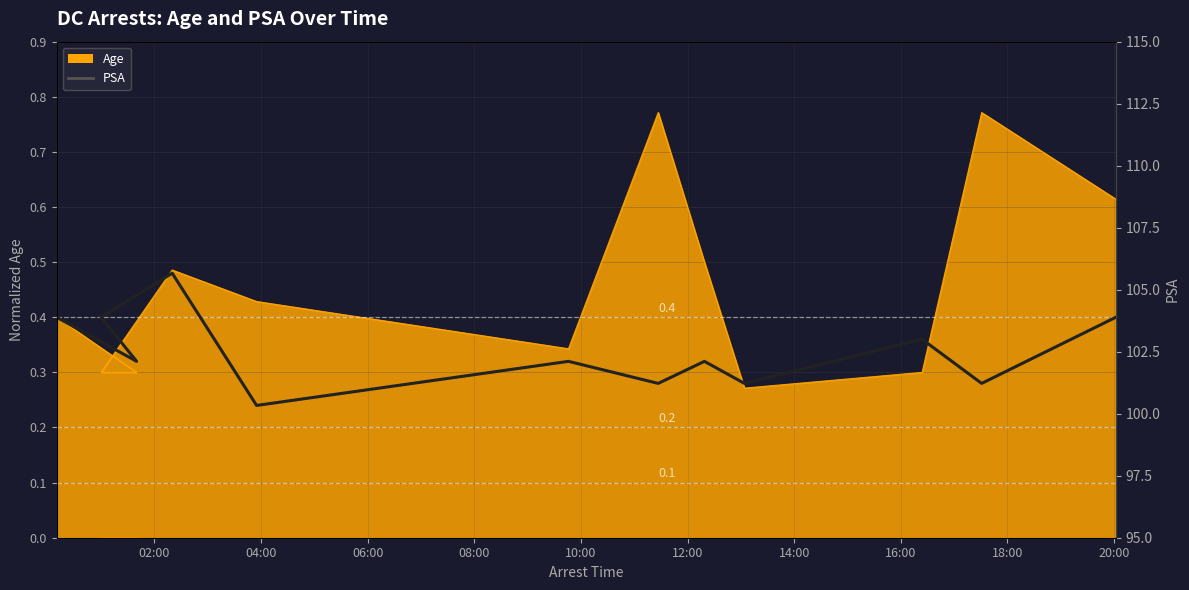

True or false: the data shows 0.3 at 12:00.

True